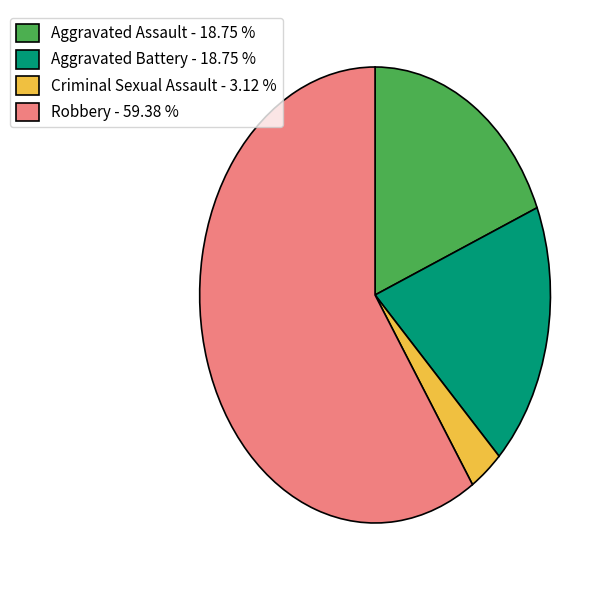

Does Robbery account for over 50% of the chart?

Yes